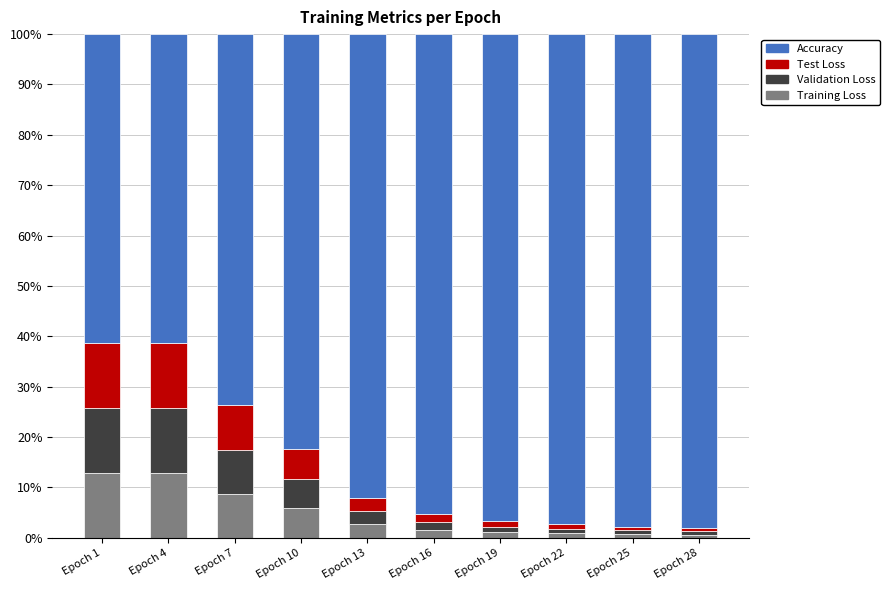

What is the approximate value of Training Loss at Epoch 22?

0.9